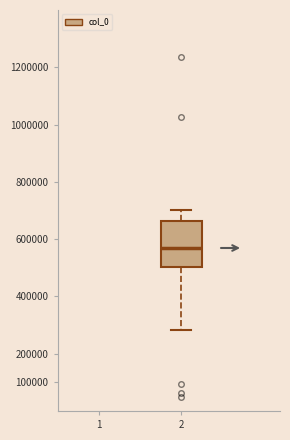

Transcribe this box plot: give where the median line is, the range the box spans, and where the two whiskers end, as read against the y-axis. The values are not printed on the chart, so give them approximately, as read against the axis.

median 570000, box 500000 to 660000, whiskers 280000 to 700000